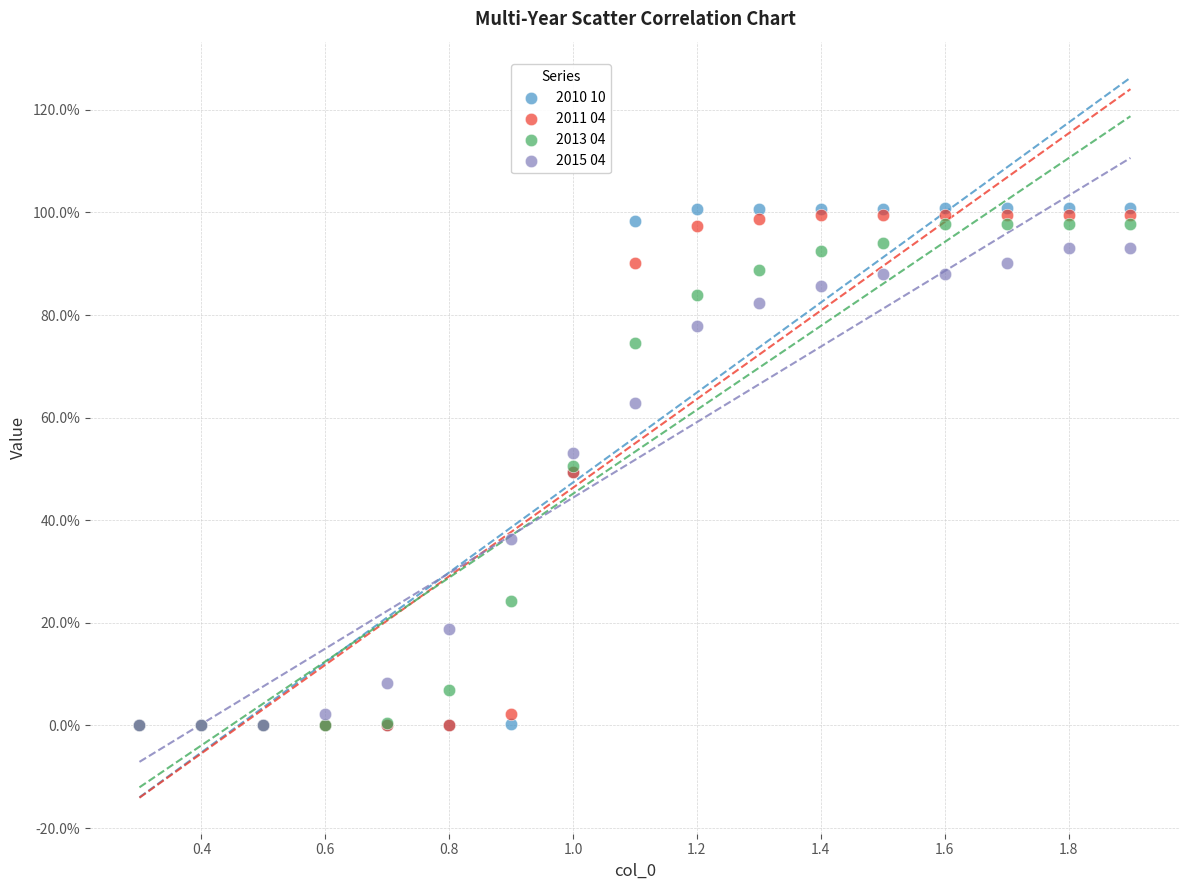

What are all the series names shown in the legend?

2010 10, 2011 04, 2013 04, 2015 04